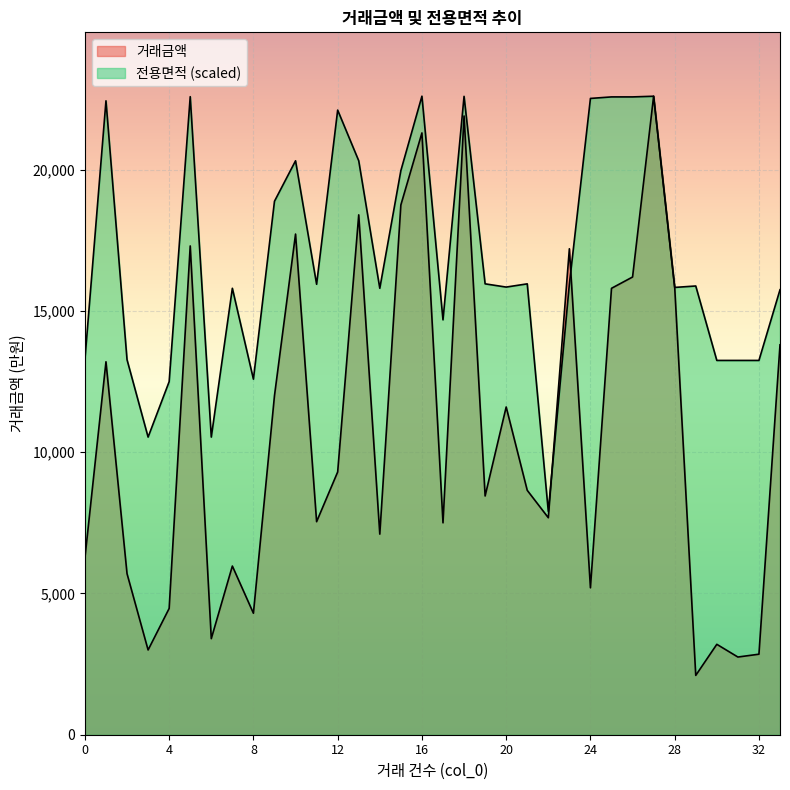

How many times do 거래금액 and 전용면적 cross each other?

4